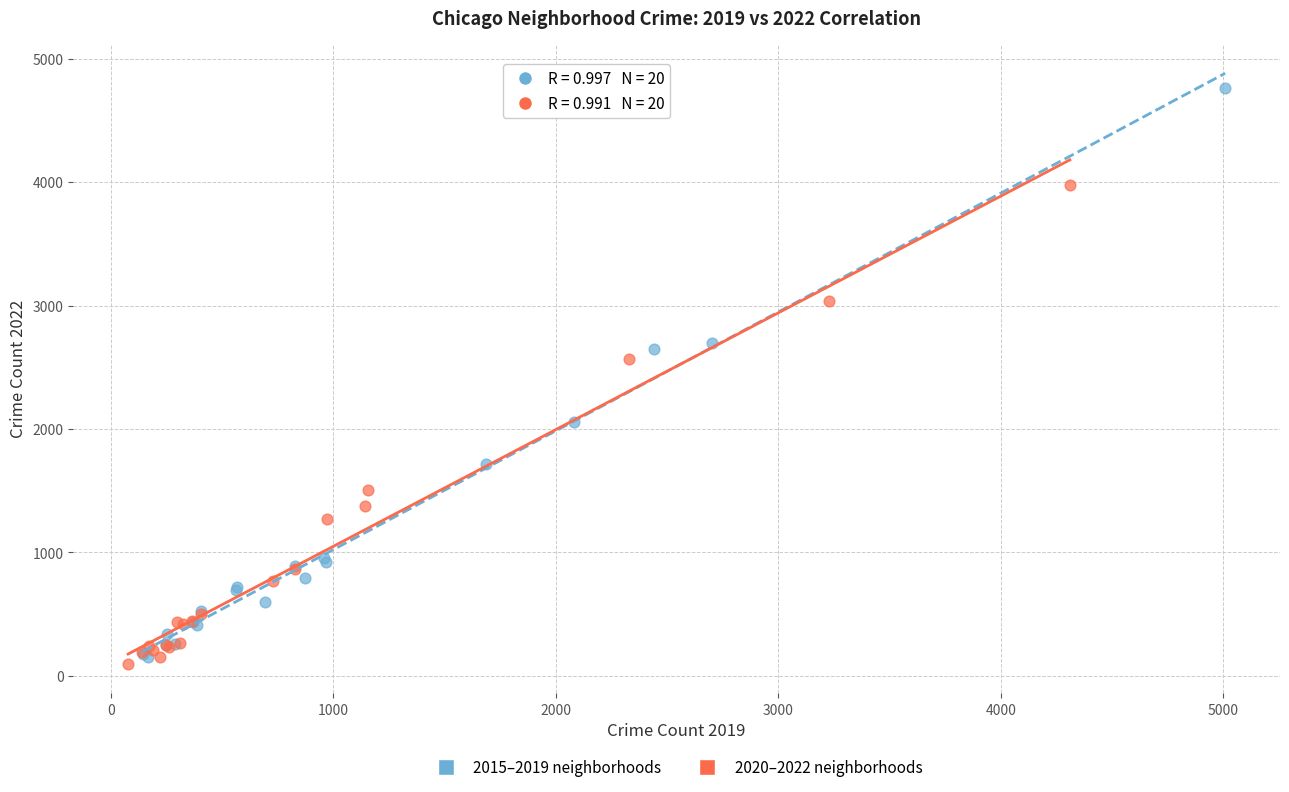

Which series has the largest Y range (max minus min)?

2015–2019 neighborhoods